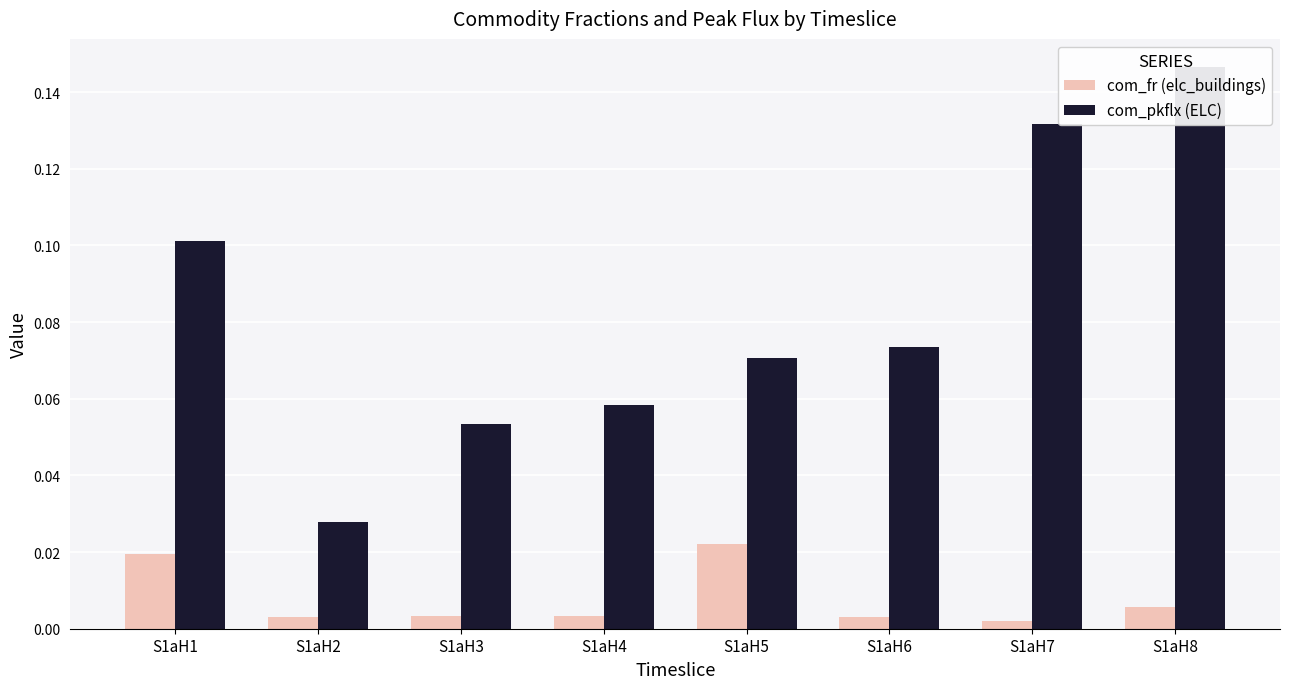

Reading right to left, transcribe all the data shown in this chart.

com_fr (elc_buildings): 0.0	0.0	0.0	0.0	0.0	0.0	0.0	0.0
com_pkflx (ELC): 0.1	0.1	0.1	0.1	0.1	0.1	0.0	0.1